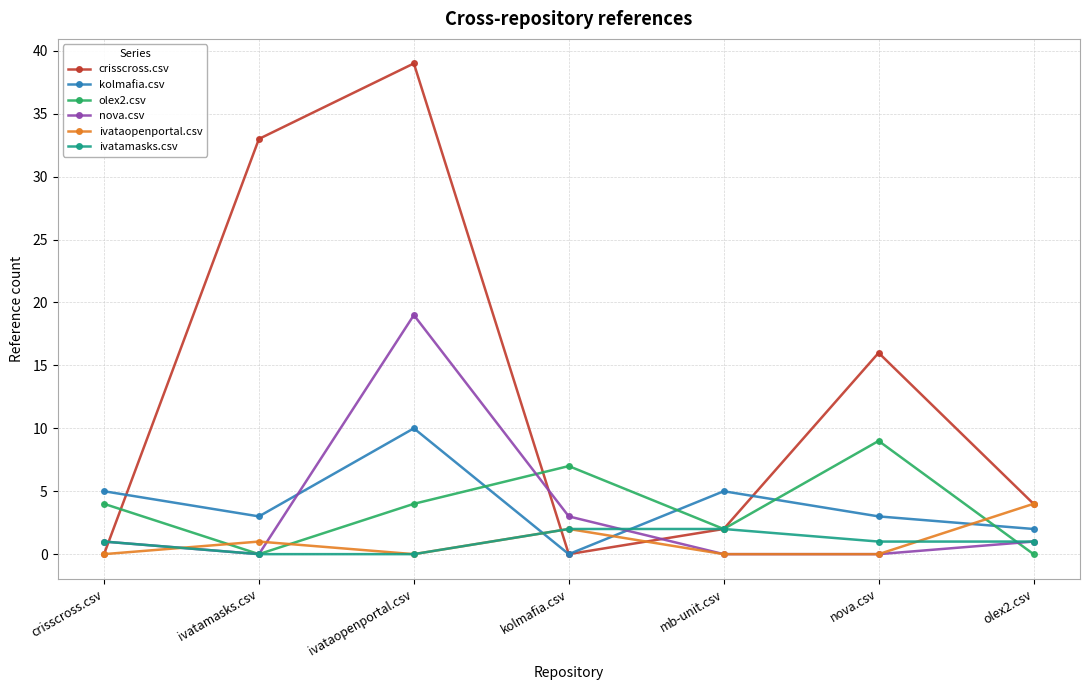

In ivataopenportal.csv, how many points are higher than both neighbors (excluding endpoints)?

2